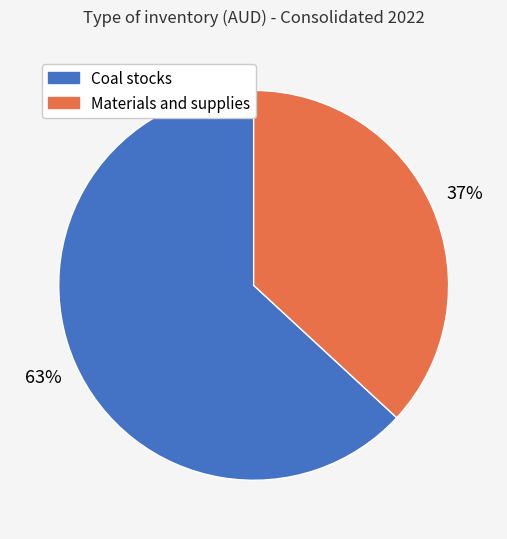

Is it true that Coal stocks is 70% of the pie?

False